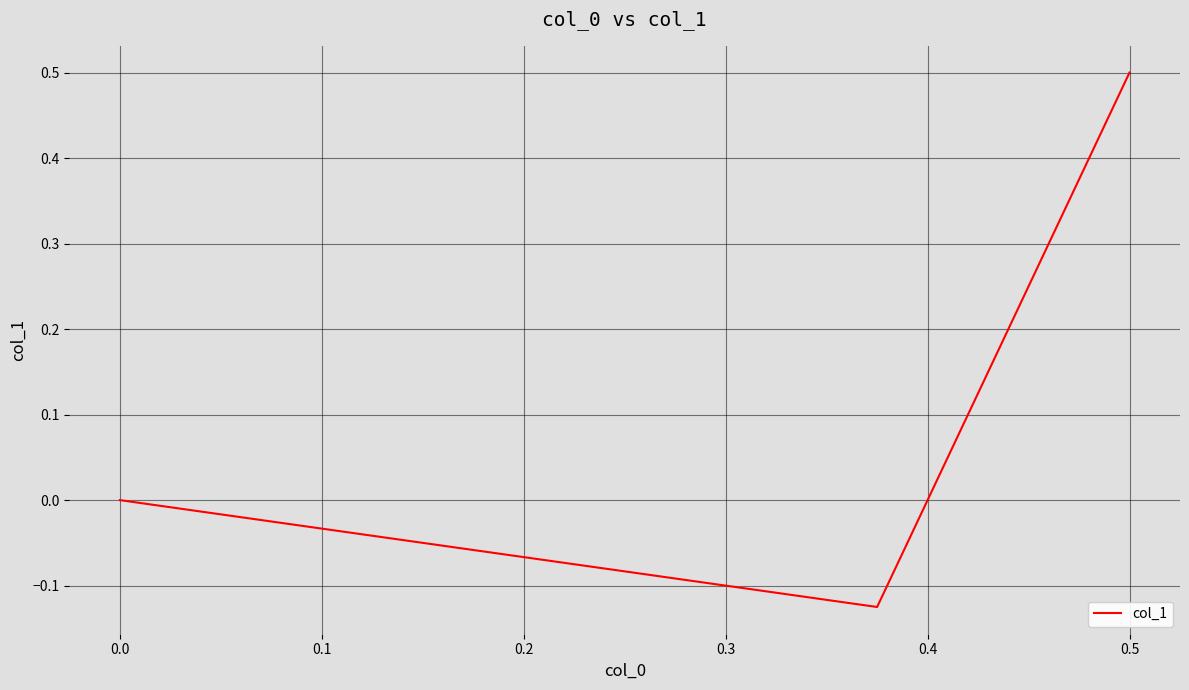

How many data points does each series have?

3